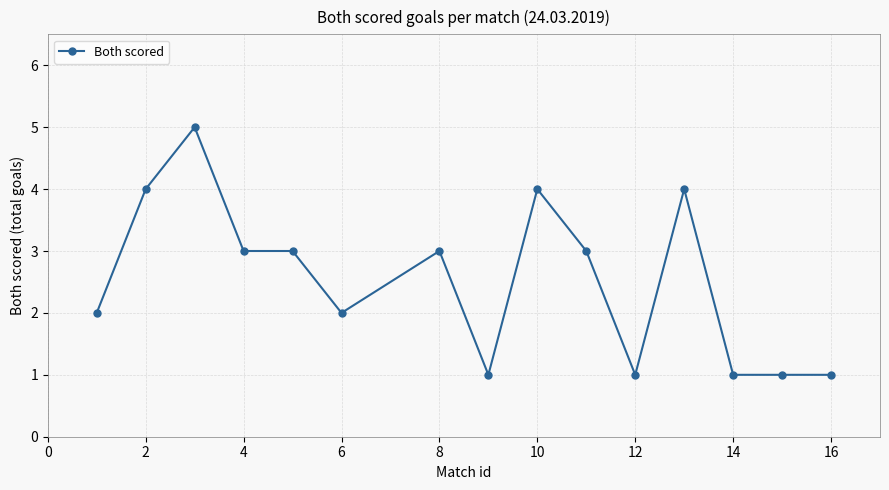

What is the sum of all values?

38